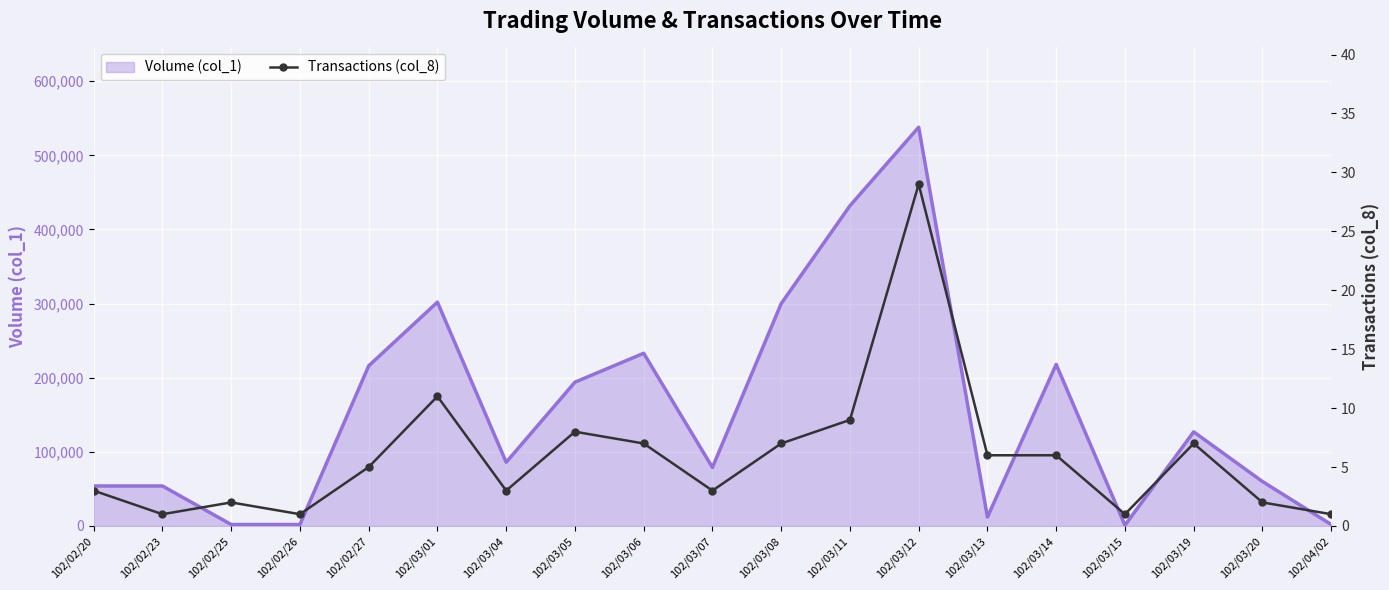

At which category does the data reach its first local peak?

102/02/25